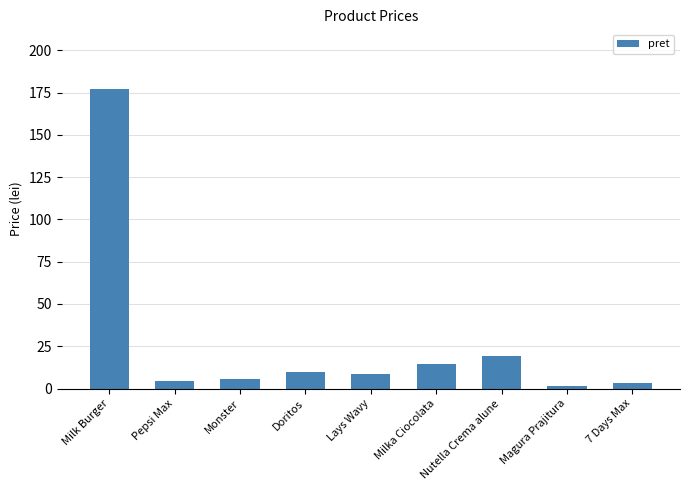

Approximately how many times larger is the value at Lays Wavy compared to Milka Ciocolata?

0.6